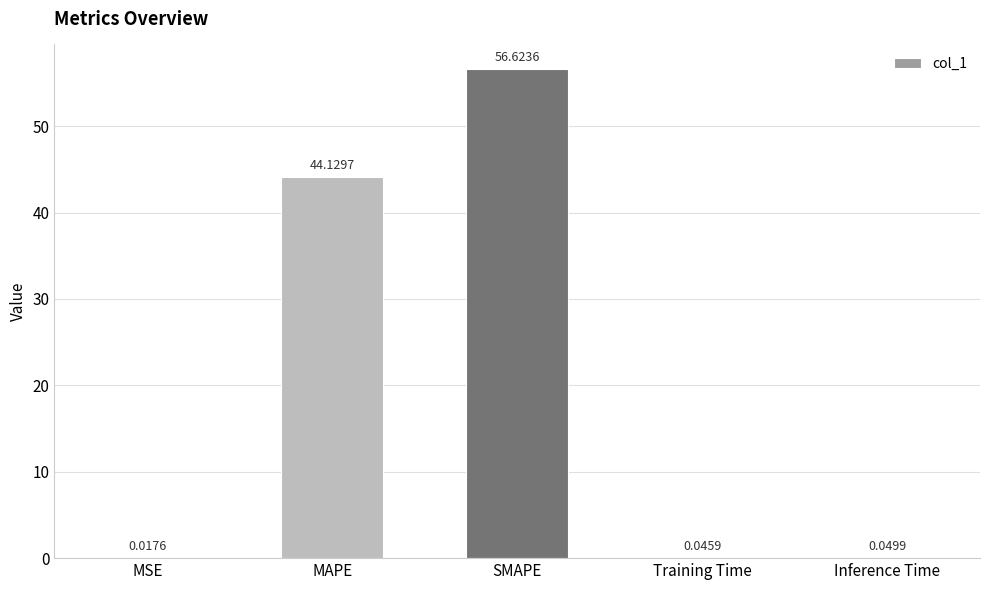

Between Inference Time and MSE, which is larger?

Inference Time